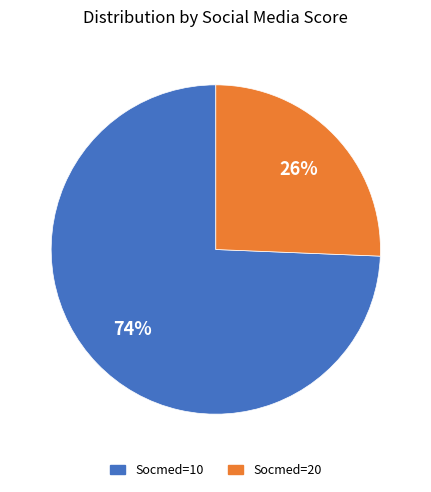

What is the majority slice?

Socmed=10